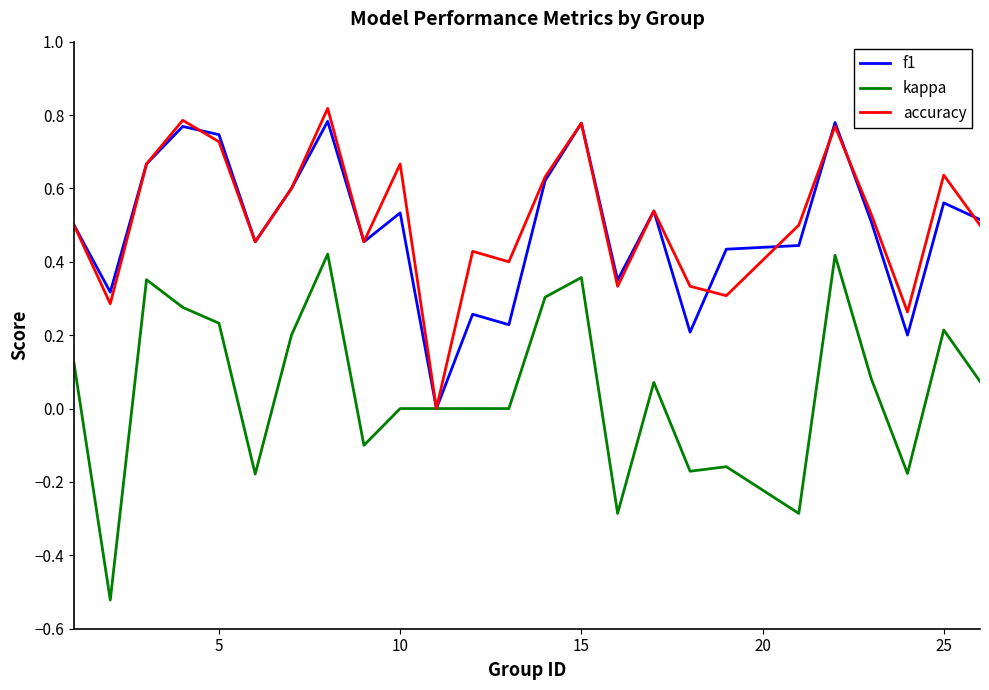

Which series has the largest range (max minus min)?

kappa